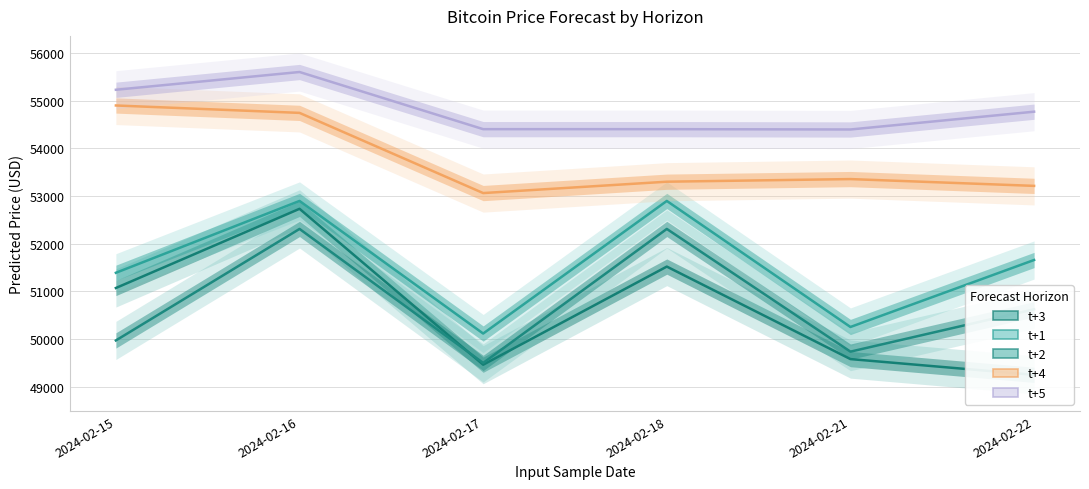

Reading left to right, extract all data points from this chart.

t+1: 51392.2	52899.5	50117.4	52899.5	50255.1	51660.6
t+2: 49972.7	52312.1	49500.8	52312.1	49737.8	50626.7
t+3: 51072.9	52734.3	49463.6	51522.2	49581.6	49251.1
t+4: 54902.3	54746.9	53064.6	53303.0	53358.1	53215.5
t+5: 55231.9	55604.6	54405.5	54405.5	54398.6	54772.1